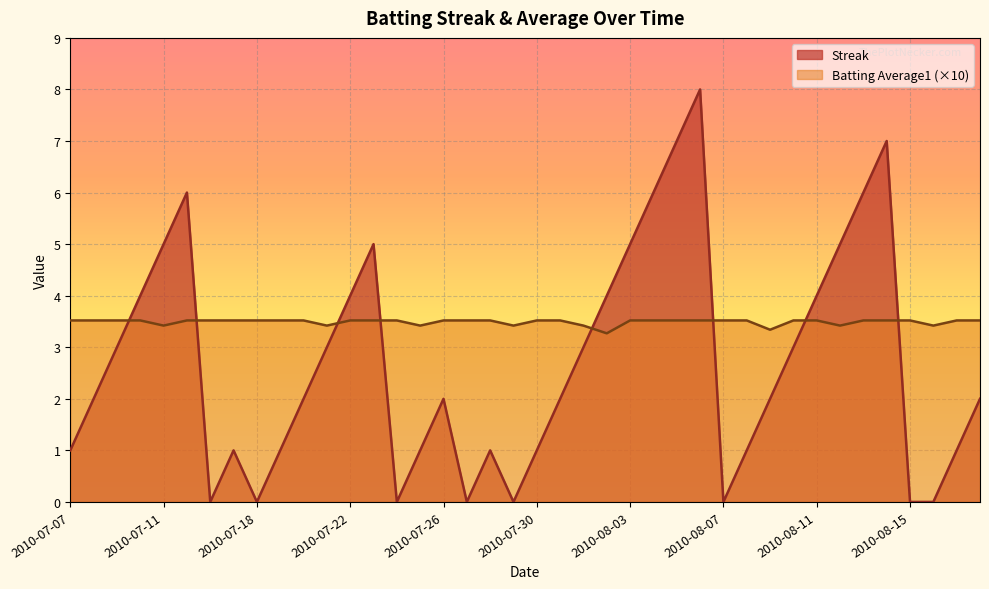

How many data points in Streak are less than 2?

16